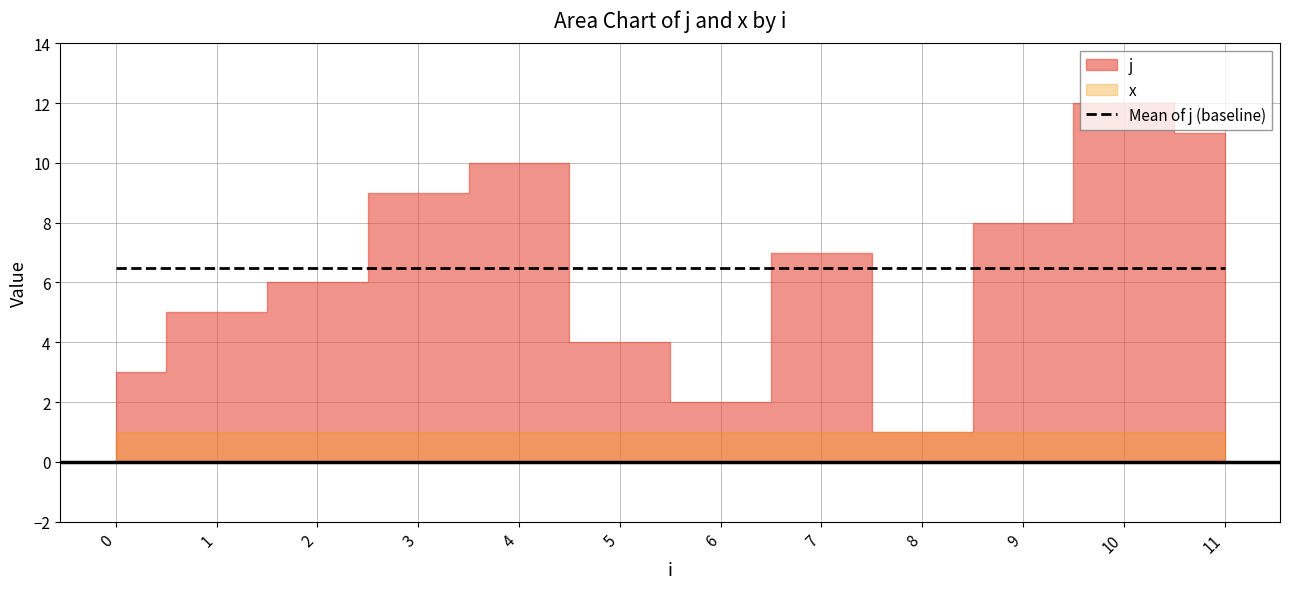

List the series in order of their peak value, lowest first.

x, j